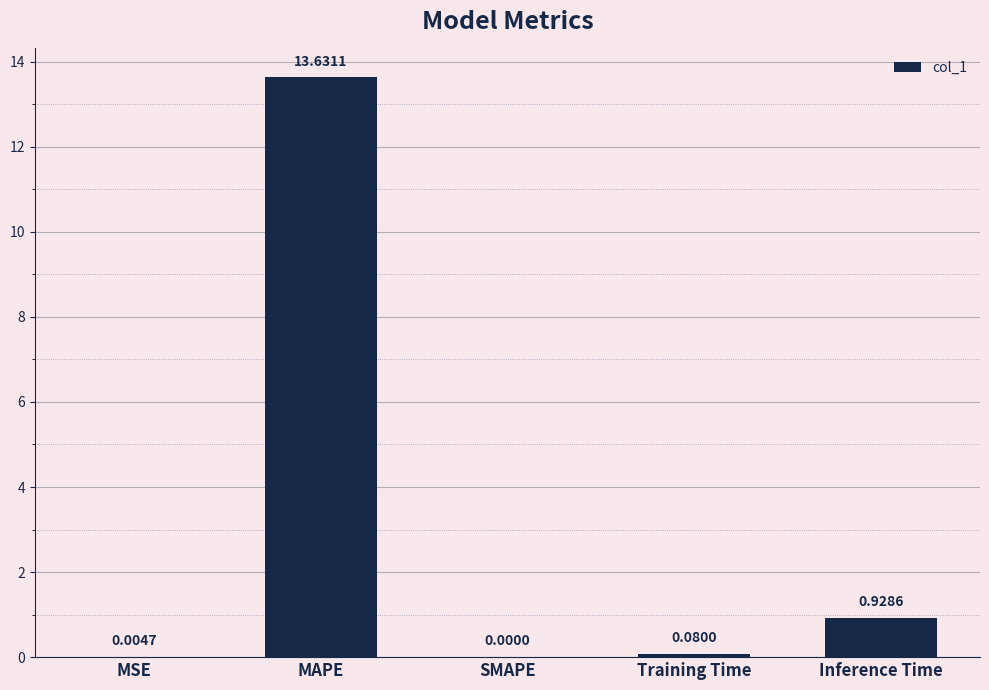

Are the bars grouped side by side (vs. stacked)?

No